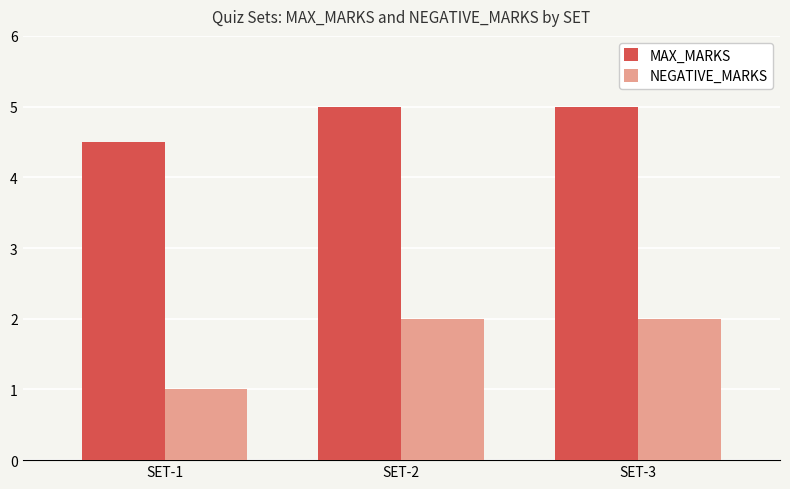

Count the NEGATIVE_MARKS values in the range 1 to 2.

3